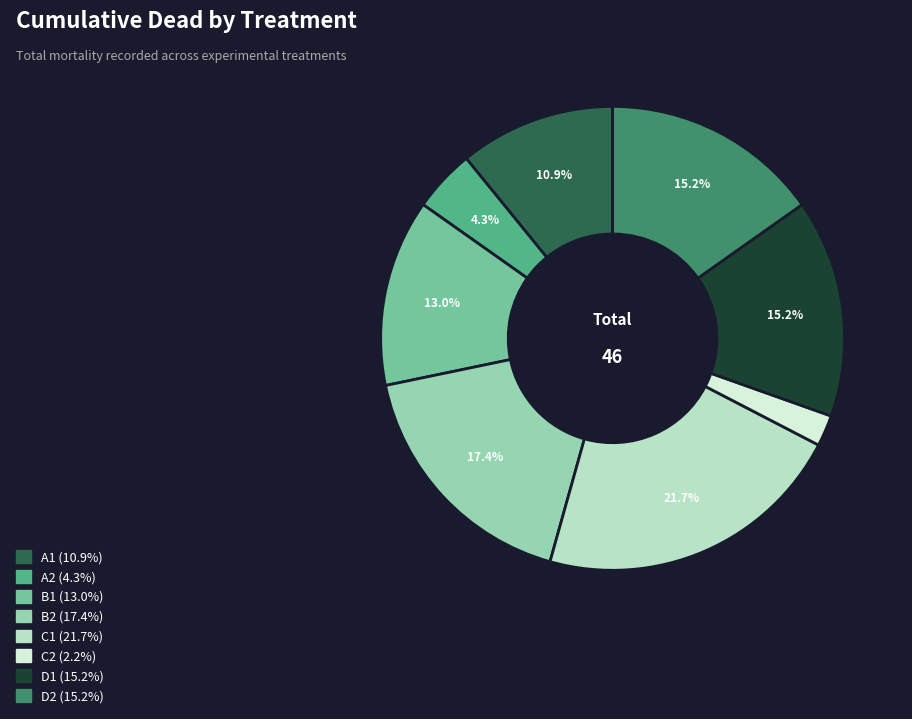

True or false: D2 accounts for 15% of the total.

True